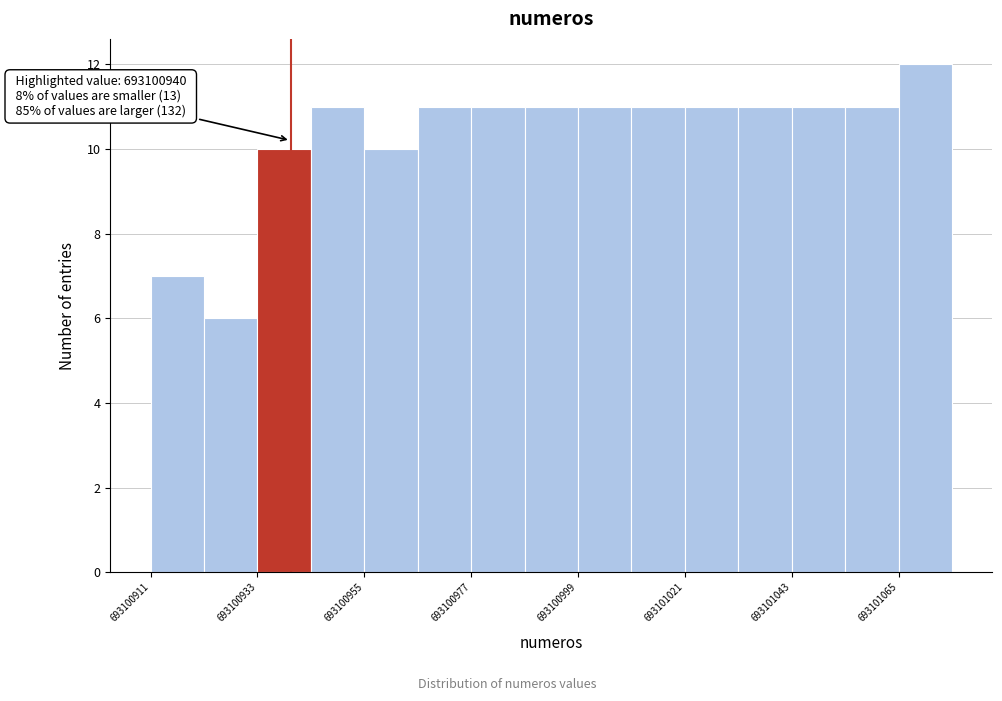

Read against the x-axis, roughly where is the centre of the tallest bar?

693101070